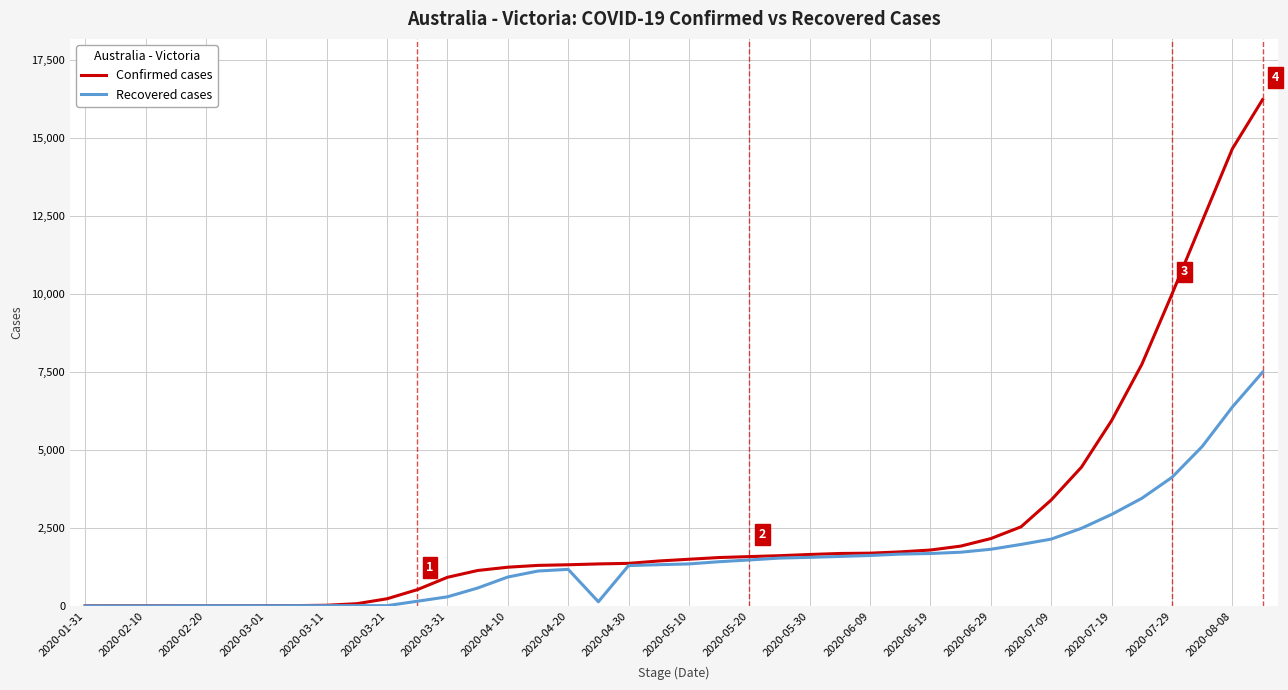

Which series has the largest range (max minus min)?

Confirmed cases